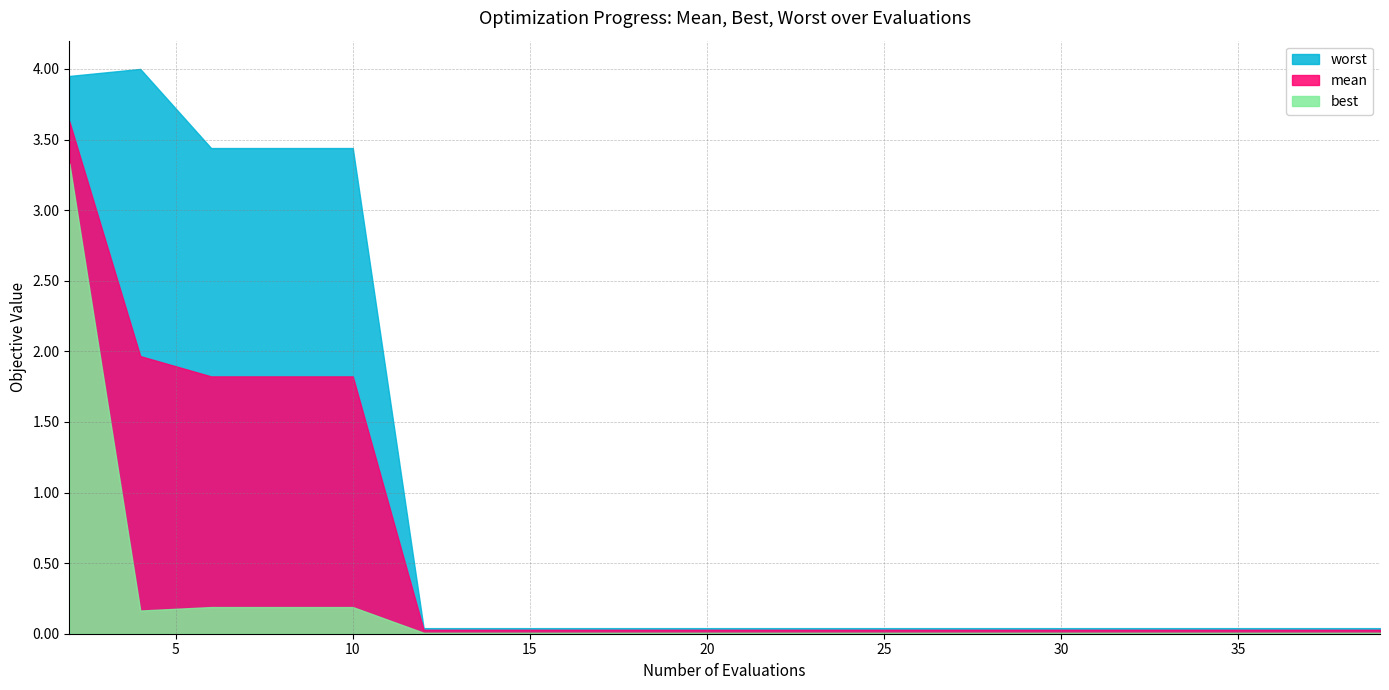

Does the chart display data point markers on the line(s)?

No